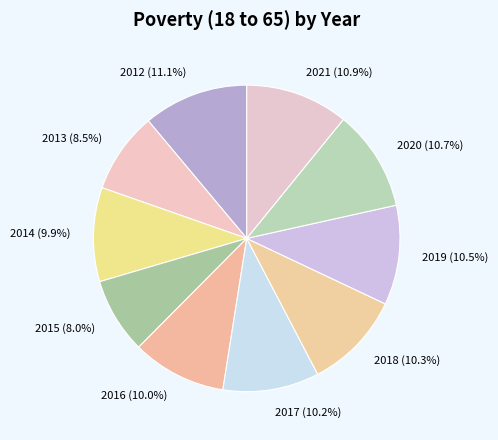

Does 2019 account for over 50% of the chart?

No